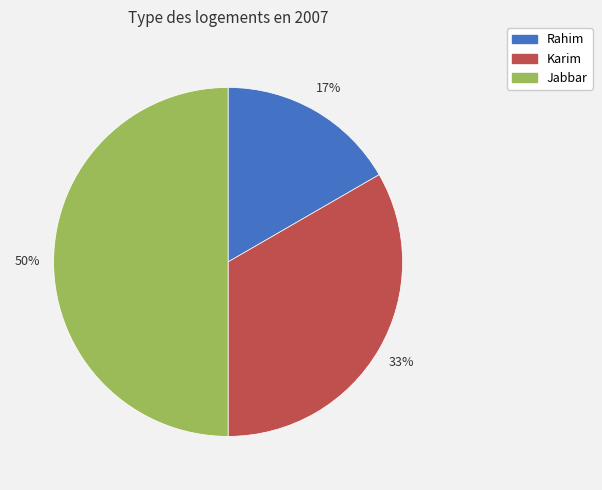

To the nearest percent, what portion does Rahim represent?

17%